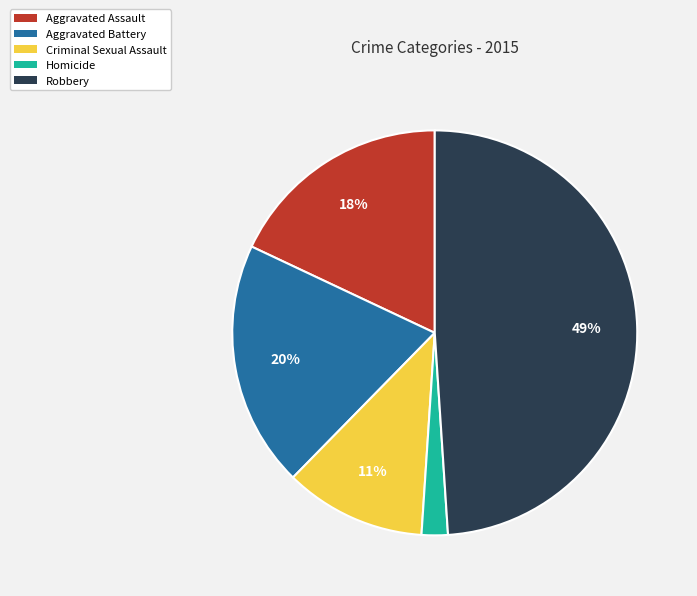

To the nearest percent, what is the difference between the Robbery and Criminal Sexual Assault slice percentages?

38%